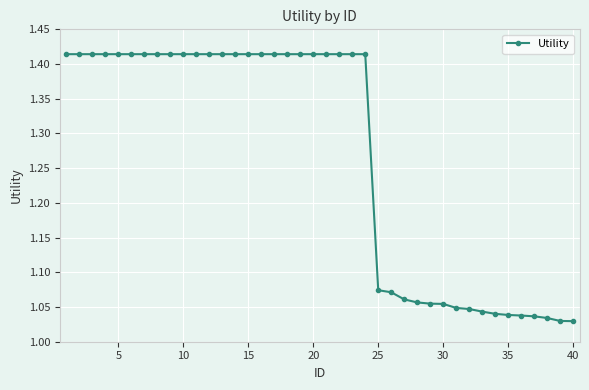

What is the sum of all values?

50.7